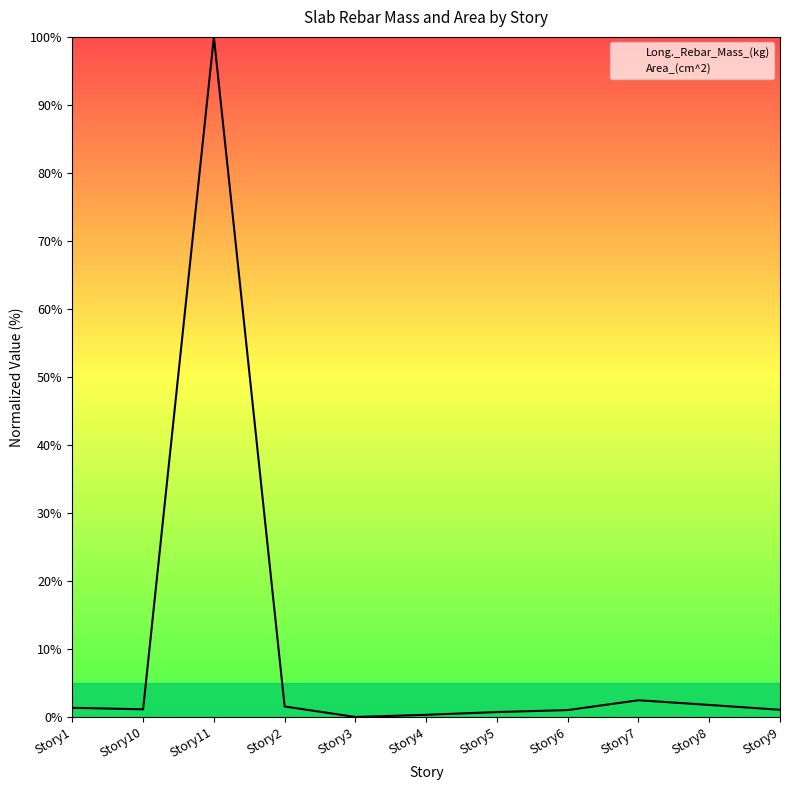

How many lines are shown in the chart?

2